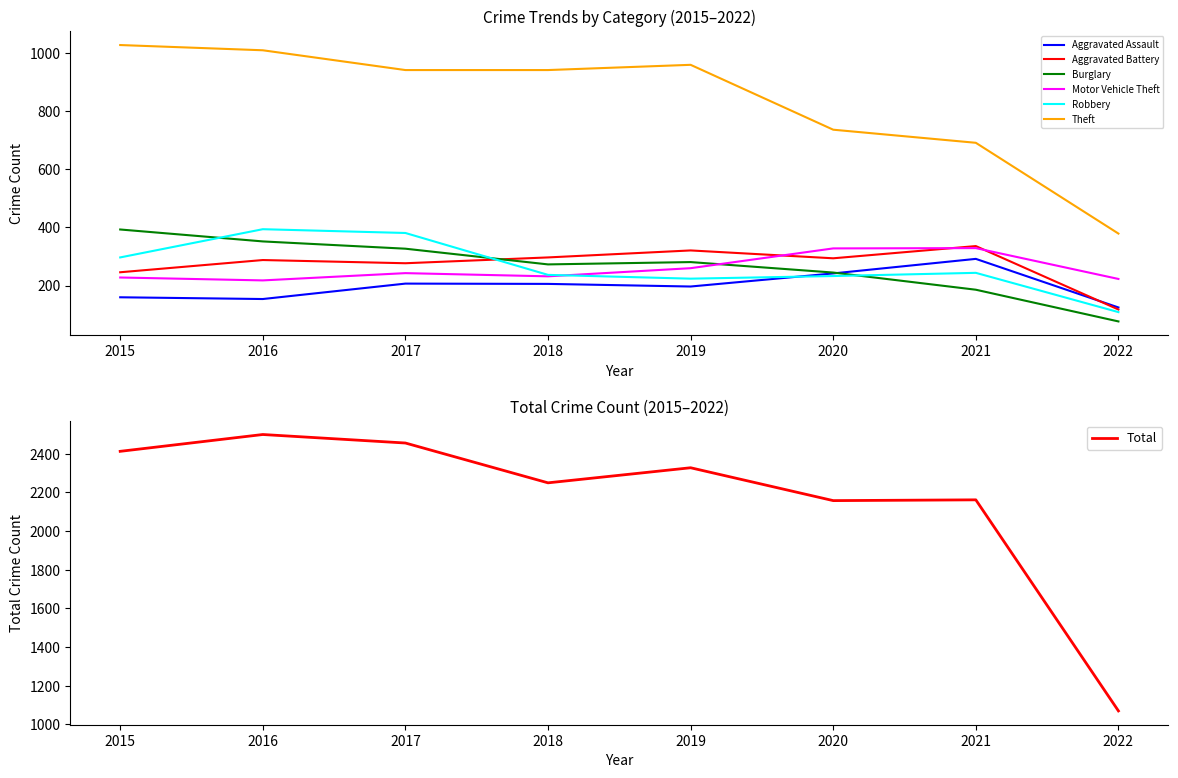

Where is the first local minimum for Aggravated Battery?

2017